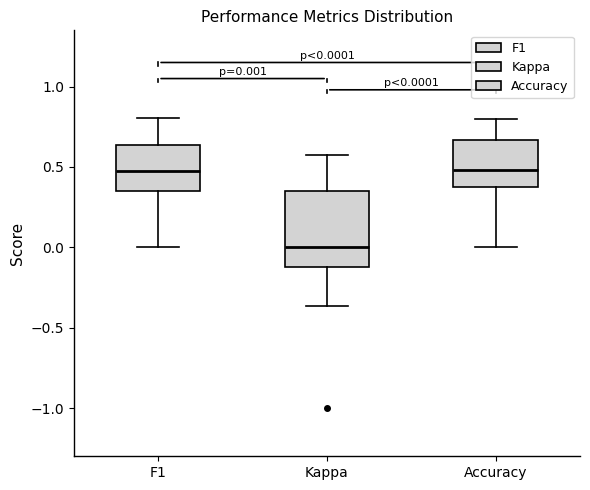

Comparing the boxes themselves (not the whiskers), which one is the tallest?

Kappa